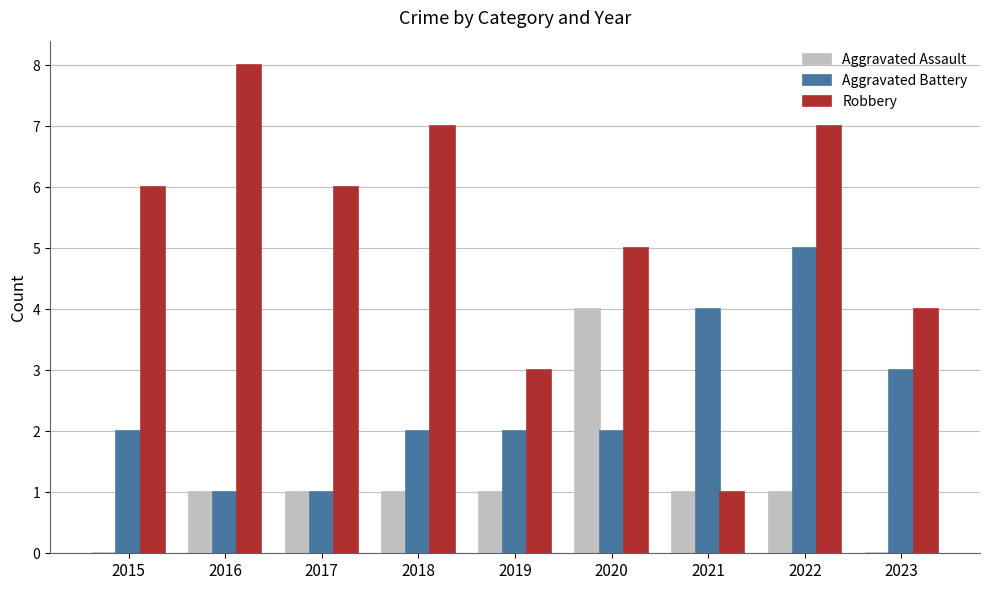

The value of Aggravated Battery at 2015 is 1. True or false?

False